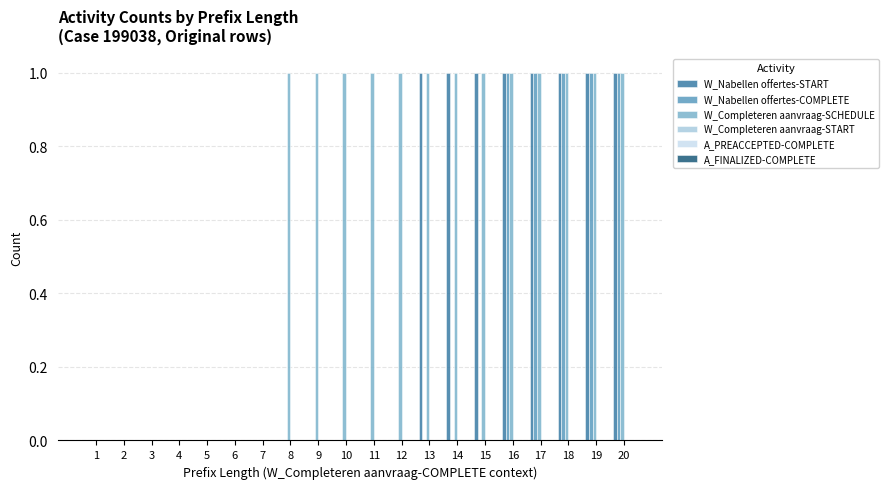

Count the number of data series in this chart.

3